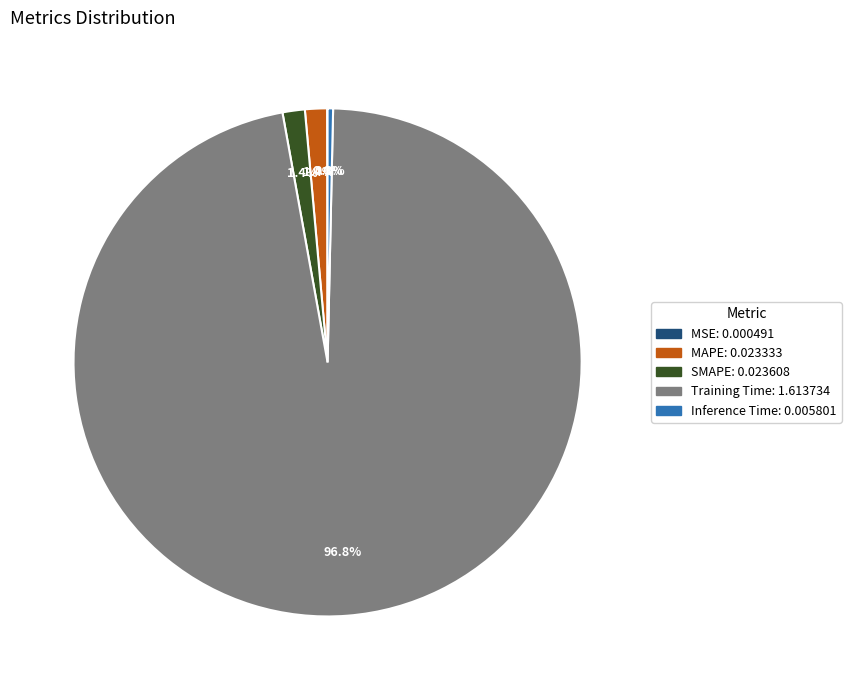

Between Inference Time and MAPE, which is larger?

MAPE